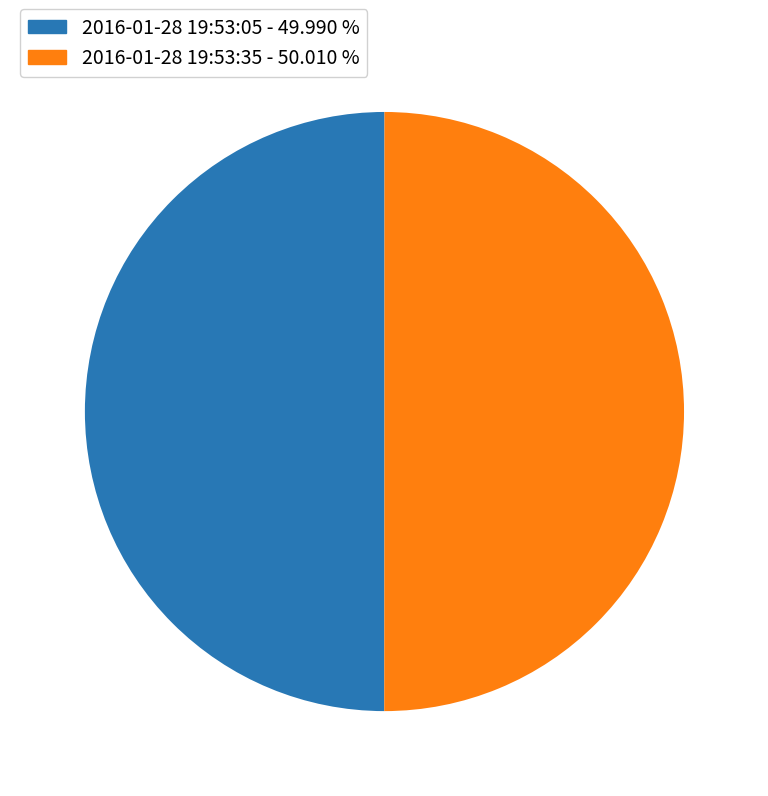

Approximately how many times larger is the value at 2016-01-28 19:53:35 - 50.010 % compared to 2016-01-28 19:53:05 - 49.990 %?

1.0